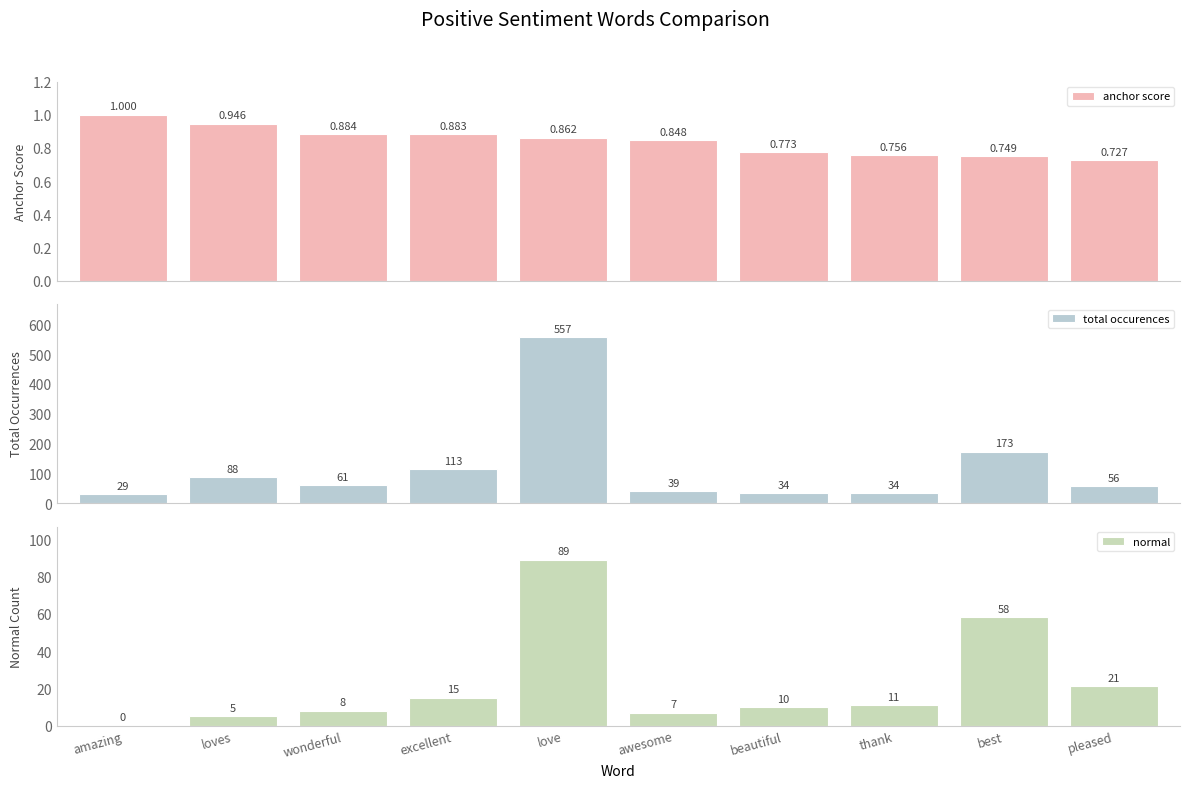

Which series has the widest spread of values?

total occurences